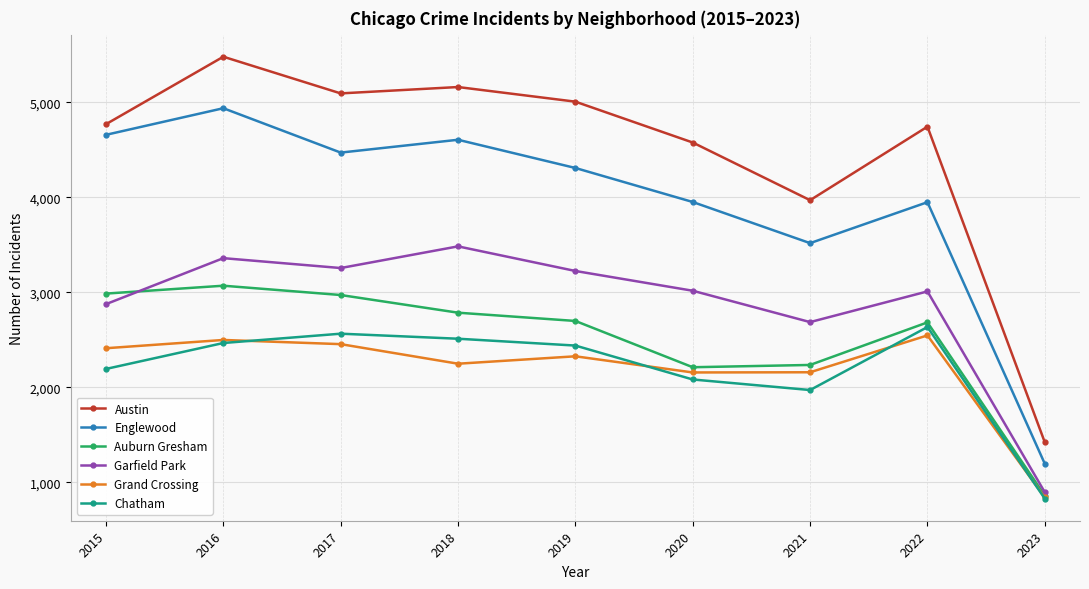

How many lines are shown in the chart?

6